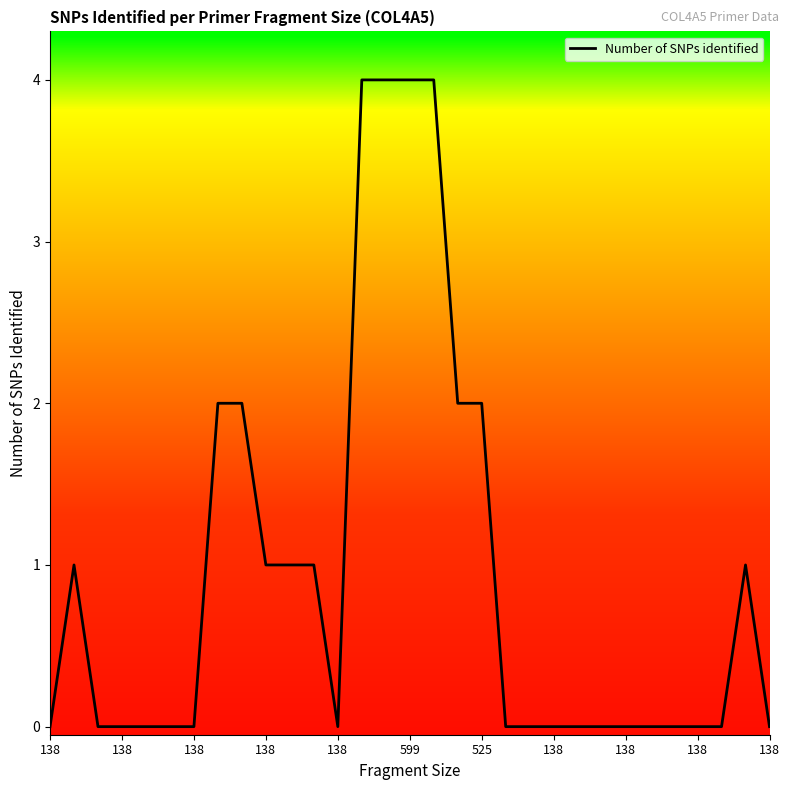

What is the greatest value displayed?

4